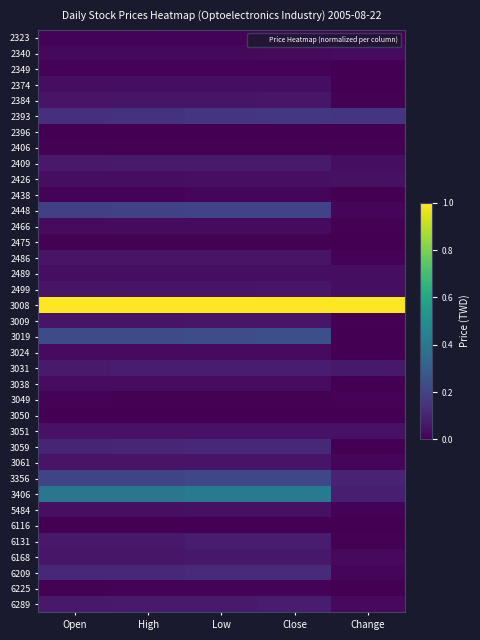

Reading left to right, extract all data points from this chart.

2323: Open=0.0	High=0.0	Low=0.0	Close=0.0	Change=0.0
2340: Open=0.0	High=0.0	Low=0.0	Close=0.0	Change=0.0
2349: Open=0.0	High=0.0	Low=0.0	Close=0.0	Change=0.0
2374: Open=0.0	High=0.0	Low=0.0	Close=0.0	Change=0.0
2384: Open=0.1	High=0.1	Low=0.1	Close=0.1	Change=0.0
2393: Open=0.1	High=0.1	Low=0.1	Close=0.2	Change=0.1
2396: Open=0.0	High=0.0	Low=0.0	Close=0.0	Change=0.0
2406: Open=0.0	High=0.0	Low=0.0	Close=0.0	Change=0.0
2409: Open=0.1	High=0.1	Low=0.1	Close=0.1	Change=0.0
2426: Open=0.0	High=0.0	Low=0.0	Close=0.0	Change=0.0
2438: Open=0.0	High=0.0	Low=0.0	Close=0.0	Change=0.0
2448: Open=0.2	High=0.2	Low=0.2	Close=0.2	Change=0.0
2466: Open=0.0	High=0.0	Low=0.0	Close=0.0	Change=0.0
2475: Open=0.0	High=0.0	Low=0.0	Close=0.0	Change=0.0
2486: Open=0.1	High=0.1	Low=0.1	Close=0.1	Change=0.0
2489: Open=0.0	High=0.0	Low=0.0	Close=0.0	Change=0.0
2499: Open=0.1	High=0.1	Low=0.1	Close=0.1	Change=0.0
3008: Open=1.0	High=1.0	Low=1.0	Close=1.0	Change=1.0
3009: Open=0.1	High=0.1	Low=0.1	Close=0.1	Change=0.0
3019: Open=0.2	High=0.2	Low=0.2	Close=0.2	Change=0.0
3024: Open=0.0	High=0.0	Low=0.0	Close=0.0	Change=0.0
3031: Open=0.1	High=0.1	Low=0.1	Close=0.1	Change=0.1
3038: Open=0.0	High=0.0	Low=0.0	Close=0.0	Change=0.0
3049: Open=0.0	High=0.0	Low=0.0	Close=0.0	Change=0.0
3050: Open=0.0	High=0.0	Low=0.0	Close=0.0	Change=0.0
3051: Open=0.0	High=0.0	Low=0.0	Close=0.0	Change=0.0
3059: Open=0.1	High=0.1	Low=0.1	Close=0.1	Change=0.0
3061: Open=0.1	High=0.1	Low=0.1	Close=0.1	Change=0.0
3356: Open=0.2	High=0.2	Low=0.2	Close=0.2	Change=0.1
3406: Open=0.4	High=0.4	Low=0.4	Close=0.4	Change=0.1
5484: Open=0.0	High=0.0	Low=0.0	Close=0.0	Change=0.0
6116: Open=0.0	High=0.0	Low=0.0	Close=0.0	Change=0.0
6131: Open=0.1	High=0.1	Low=0.1	Close=0.1	Change=0.0
6168: Open=0.1	High=0.1	Low=0.1	Close=0.1	Change=0.0
6209: Open=0.1	High=0.1	Low=0.1	Close=0.1	Change=0.0
6225: Open=0.0	High=0.0	Low=0.0	Close=0.0	Change=0.0
6289: Open=0.1	High=0.1	Low=0.1	Close=0.1	Change=0.0